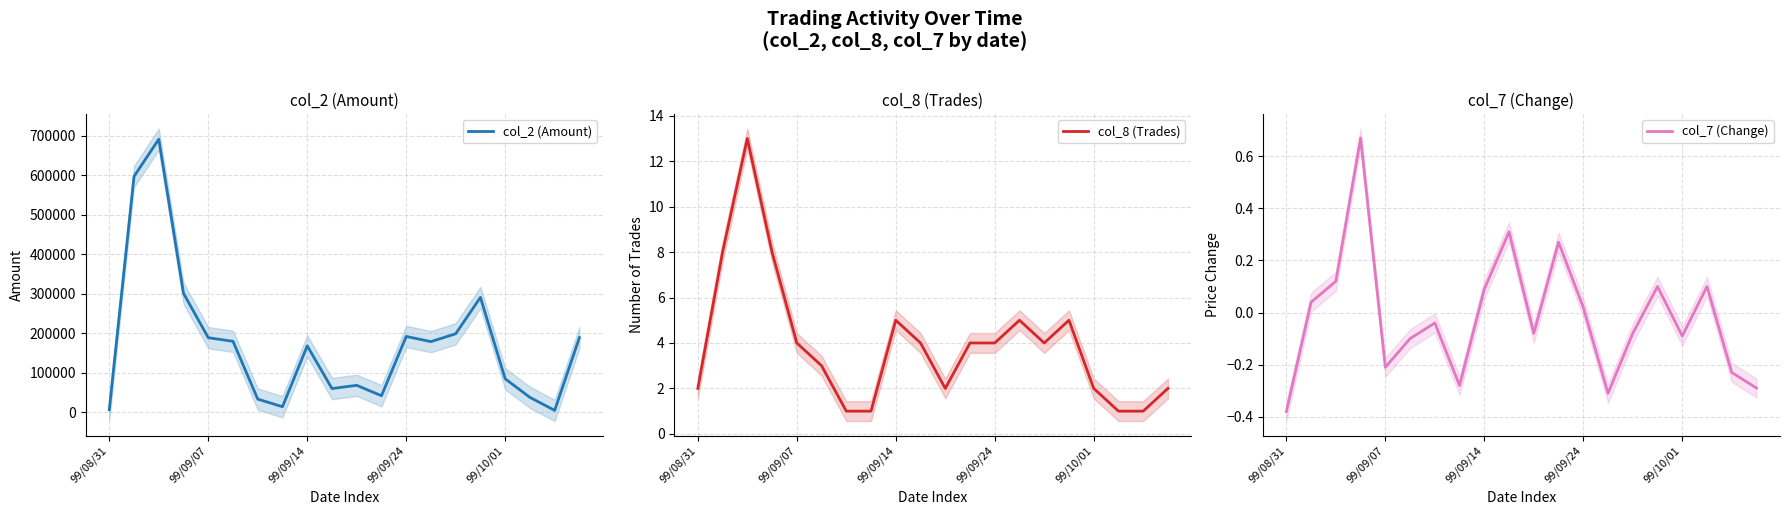

The col_8 (Trades) series shows 4 at 99/09/07. True or false?

True